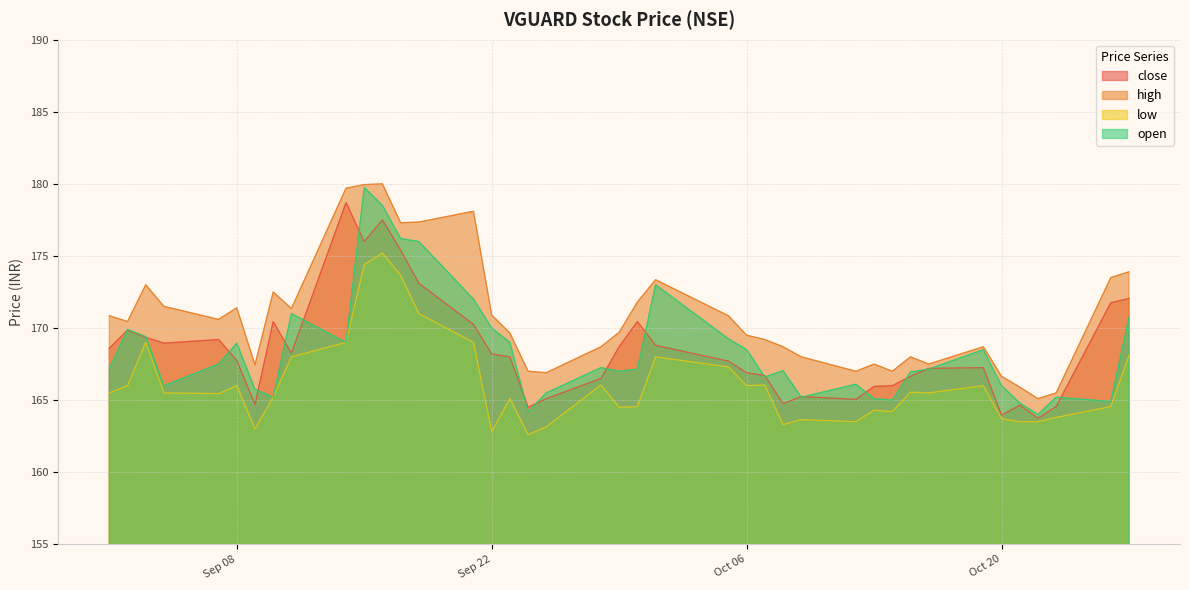

Which series has the largest total across all categories?

high